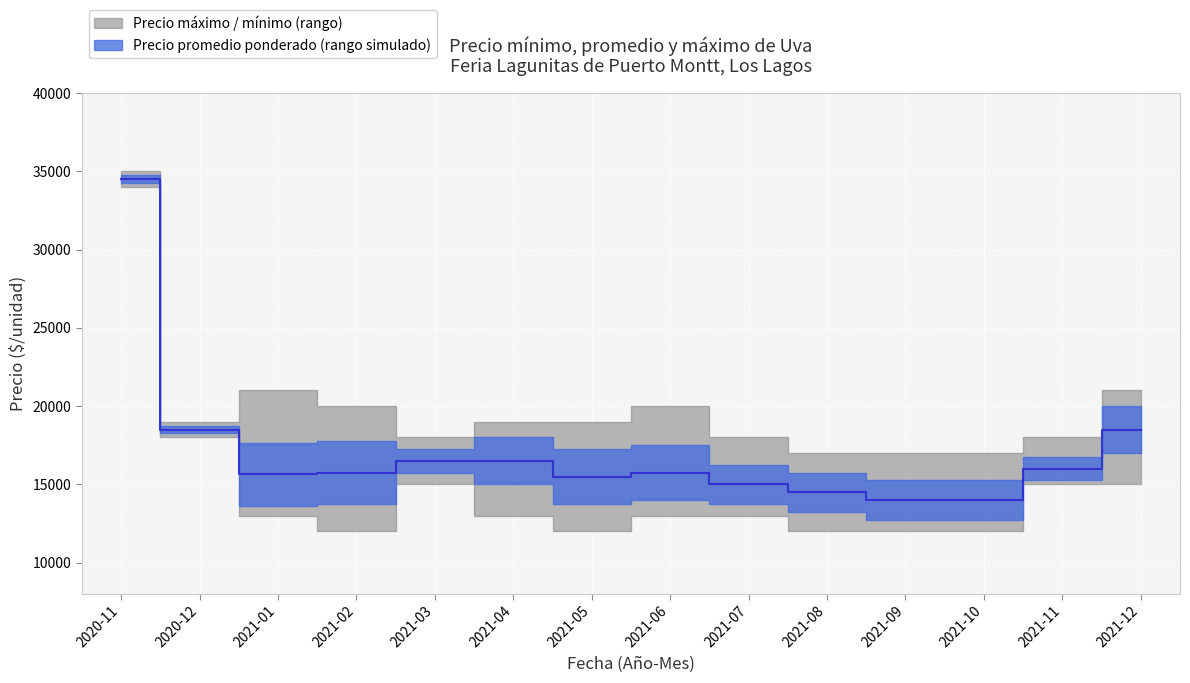

Between 2021-01 and 2021-06, which is larger?

2021-06